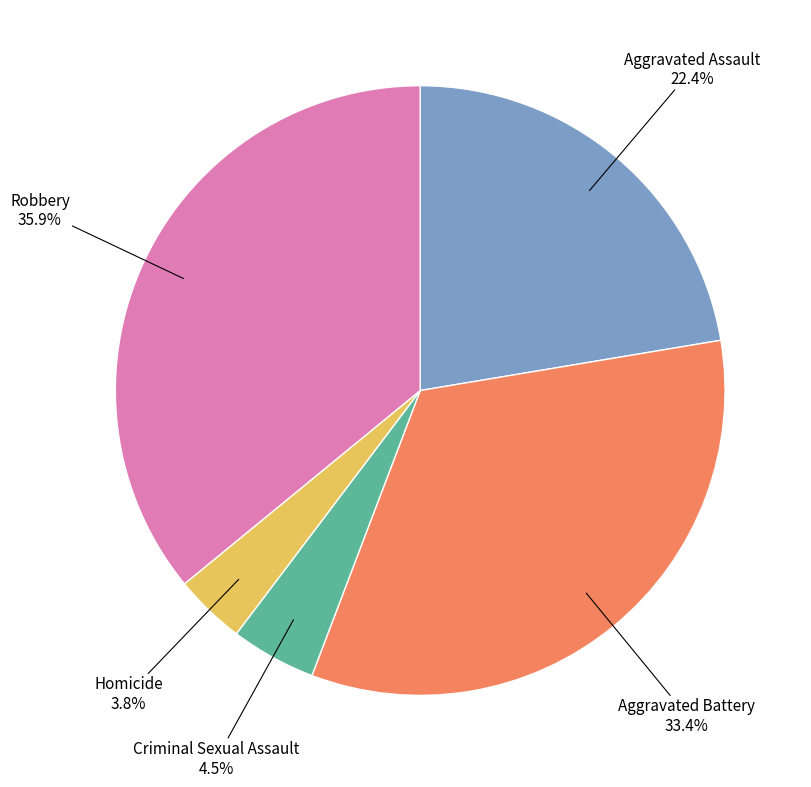

Which slice is the smallest?

Homicide